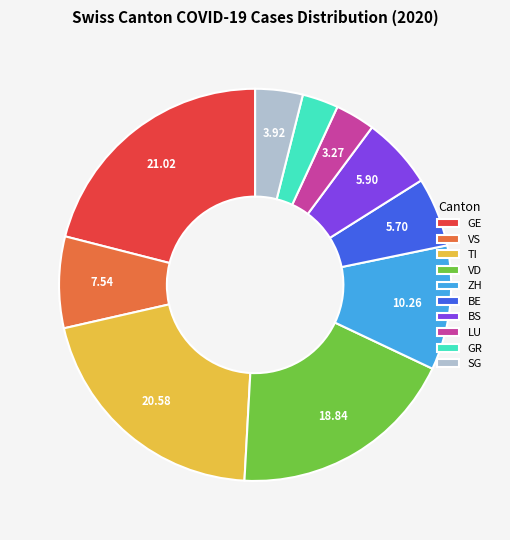

Does GR represent more than half of the total?

No